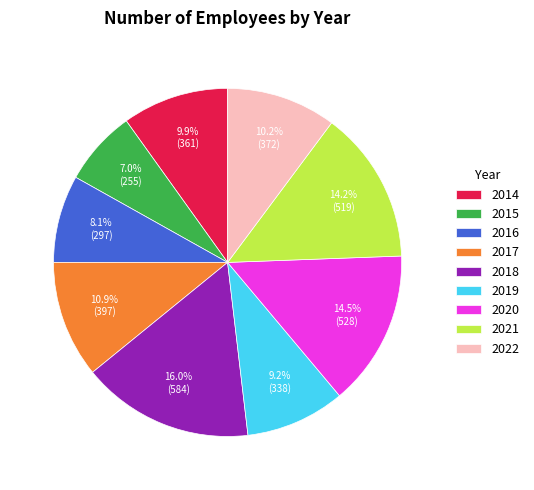

Approximately how many times larger is the value at 2016 compared to 2021?

0.6